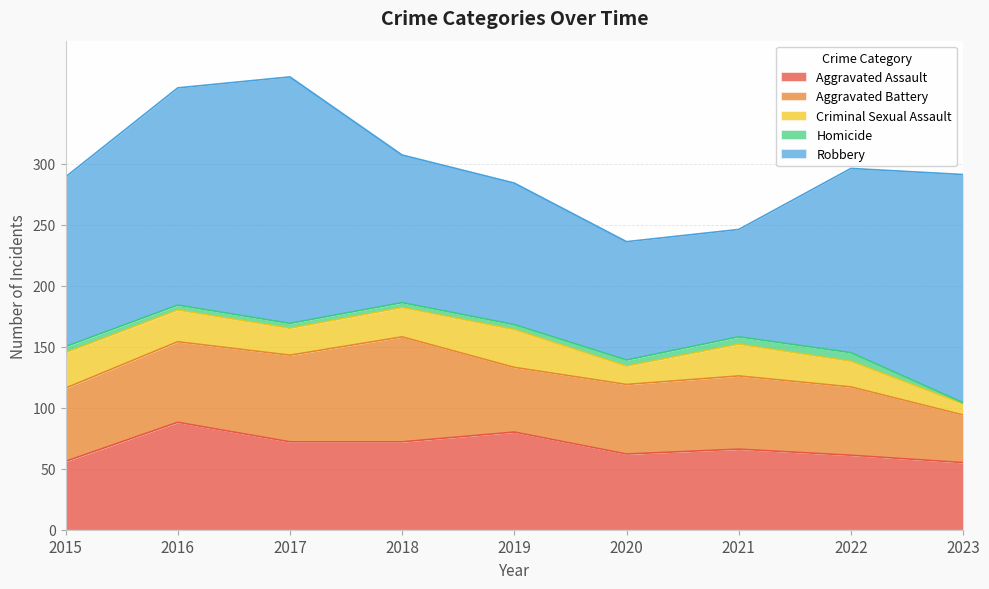

How many lines are shown in the chart?

5